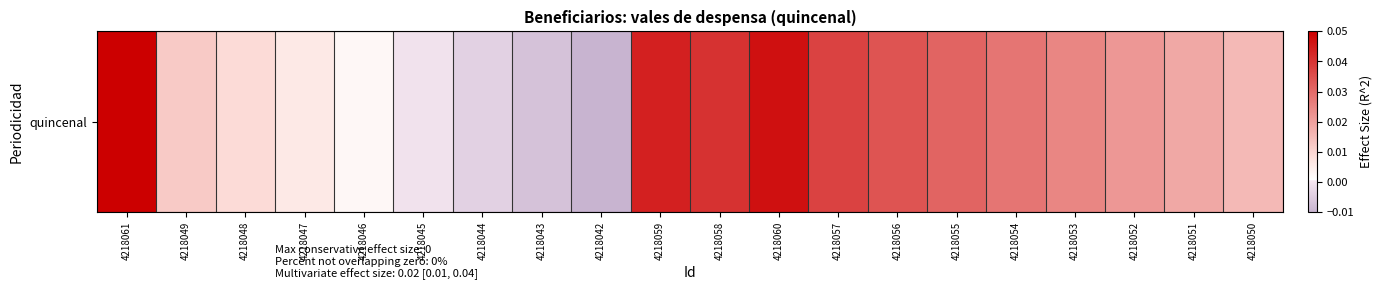

Where does the data first go above 0?

4218061